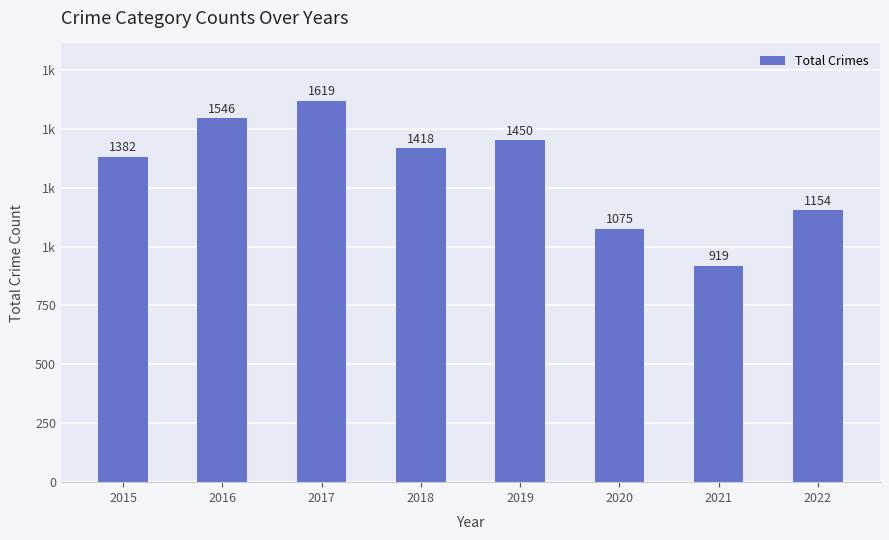

Reading left to right, list all the values displayed in this chart.

1382	1546	1619	1418	1450	1075	919	1154